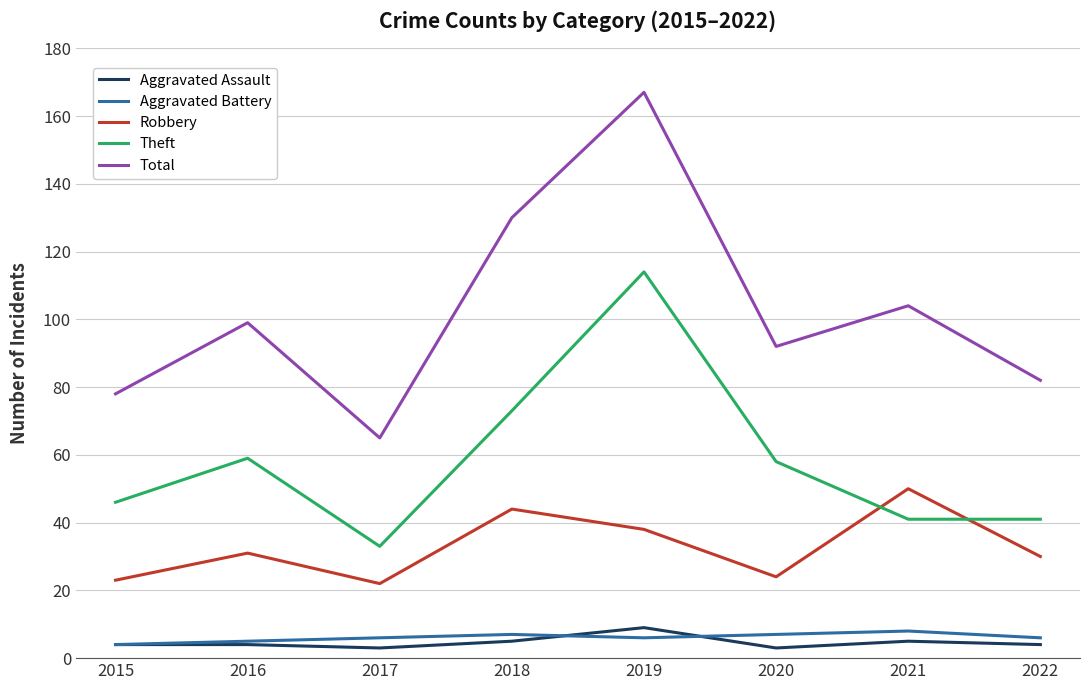

True or false: Theft has a value of 46 at 2015.

True